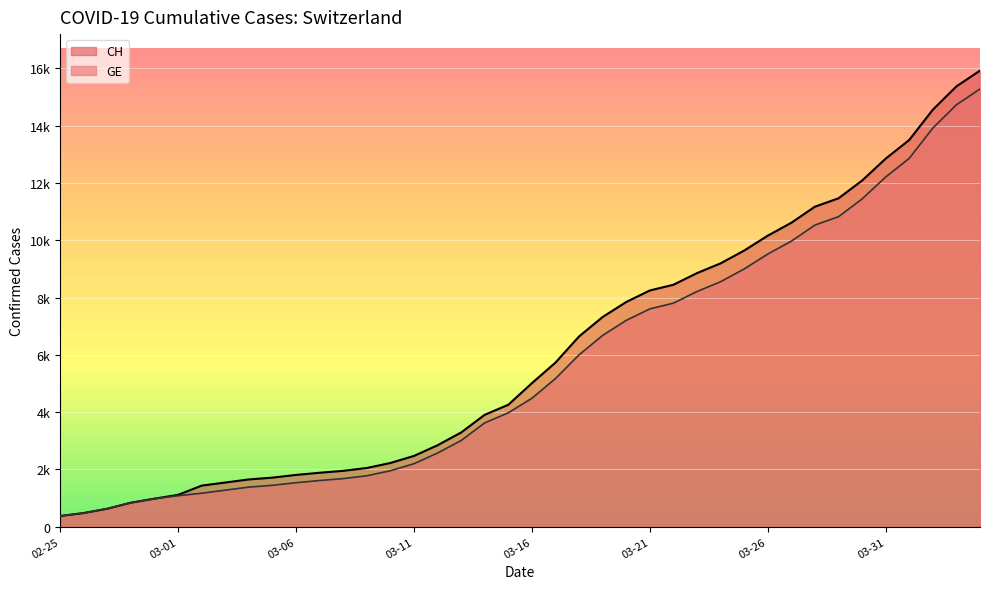

At which category does the chart reach its peak across all series?

2020-04-04